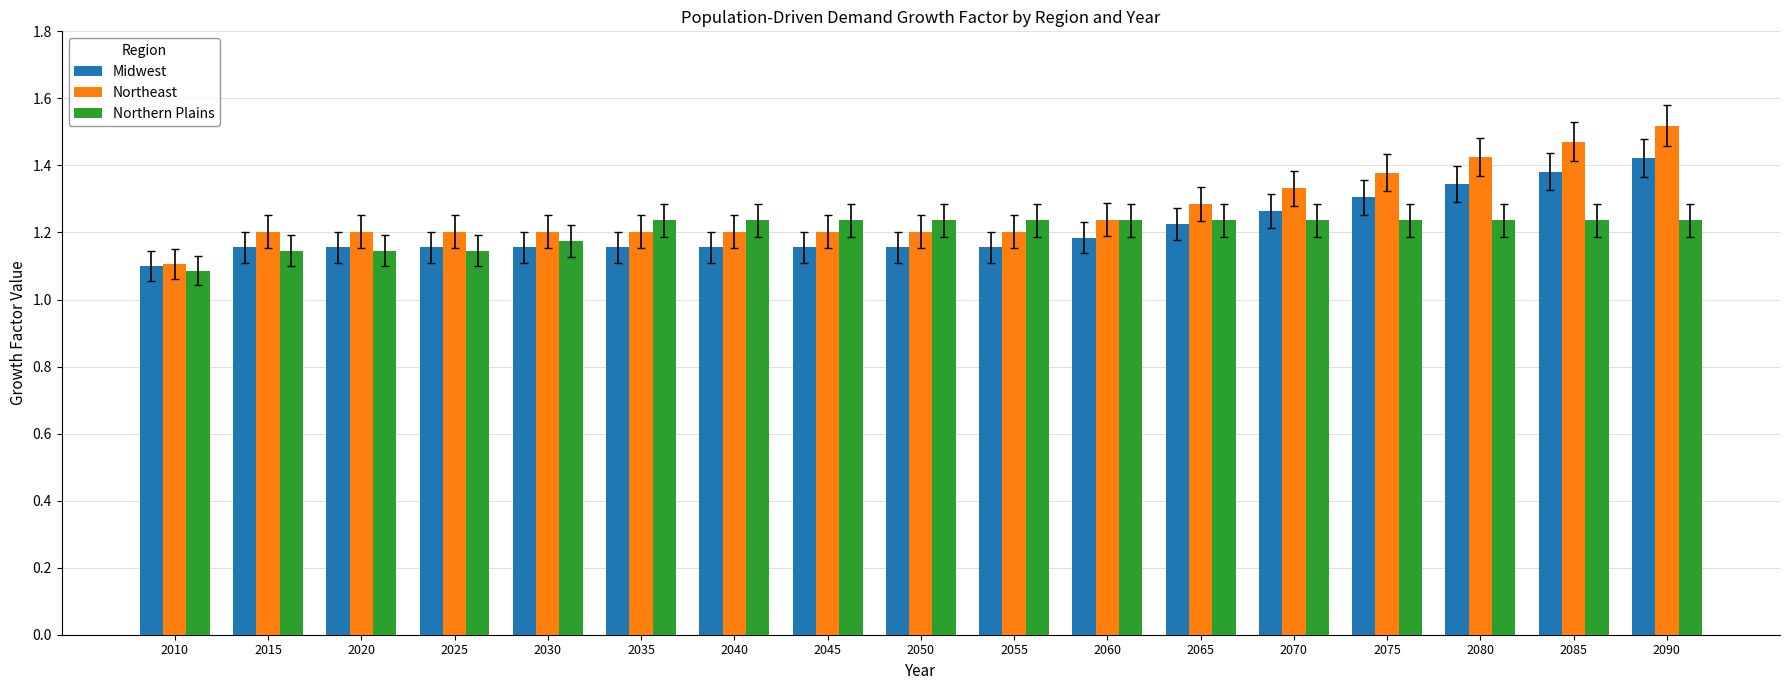

At 2090, list the series in order from largest to smallest.

Northeast, Midwest, Northern Plains